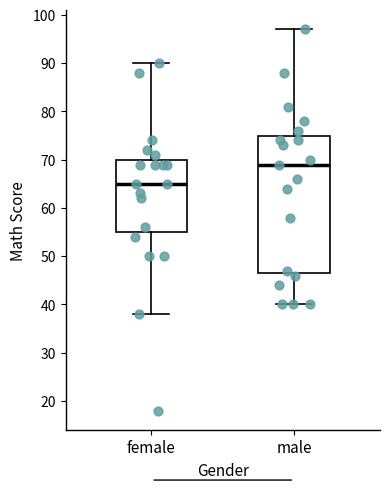

Reading left to right, read every box against the y-axis: the position of its median line, the range the box covers, and the ends of its whiskers. The values are not printed on the chart, so give them approximately, as read against the axis.

female: median 65, box 55 to 70, whiskers 38 to 90
male: median 69, box 47 to 75, whiskers 40 to 97